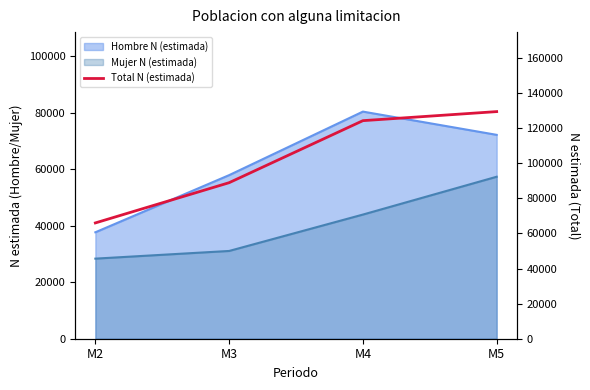

How many lines are shown in the chart?

1